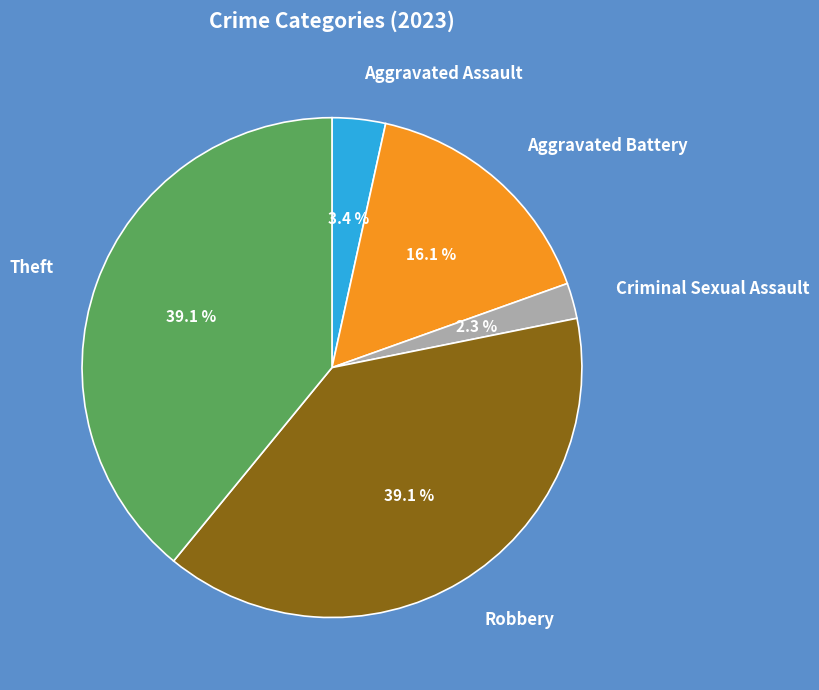

The Robbery slice represents 44% of the pie. True or false?

False